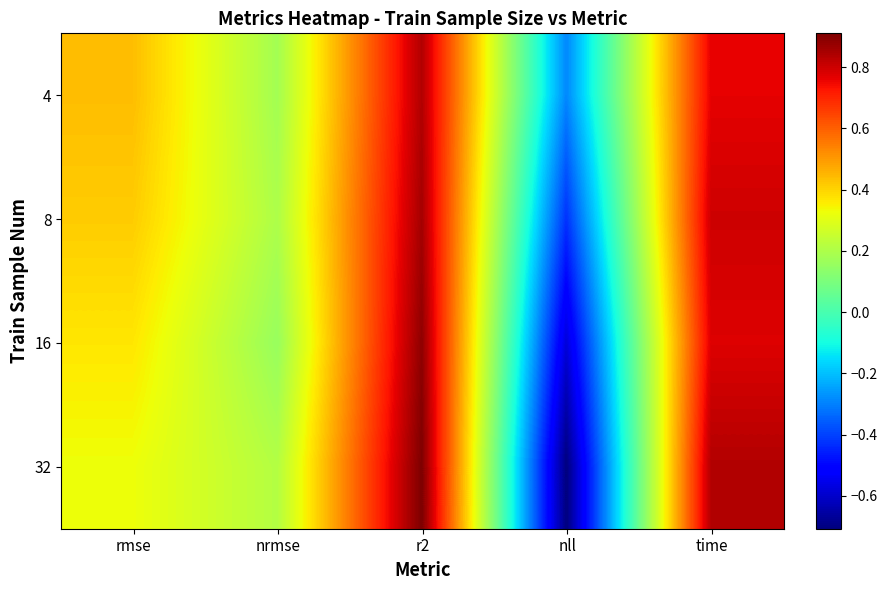

Which series has the largest range (max minus min)?

32